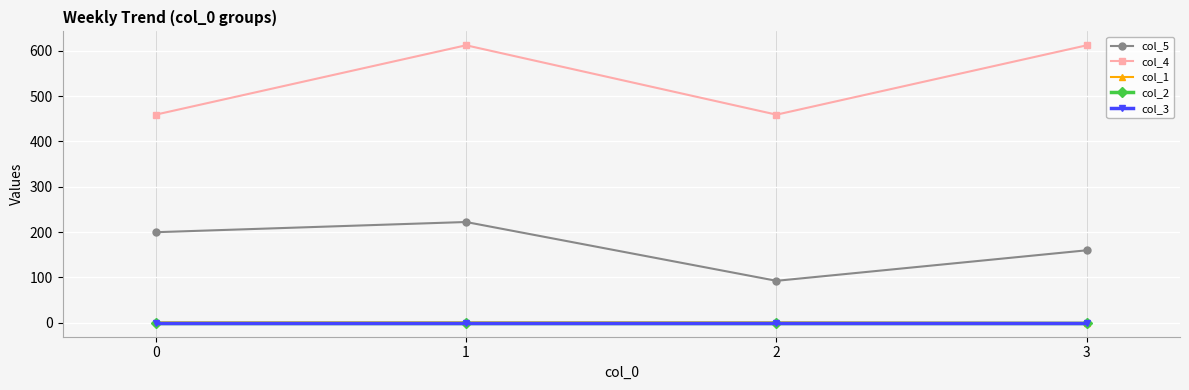

Count the col_4 values in the range 459 to 612.

4